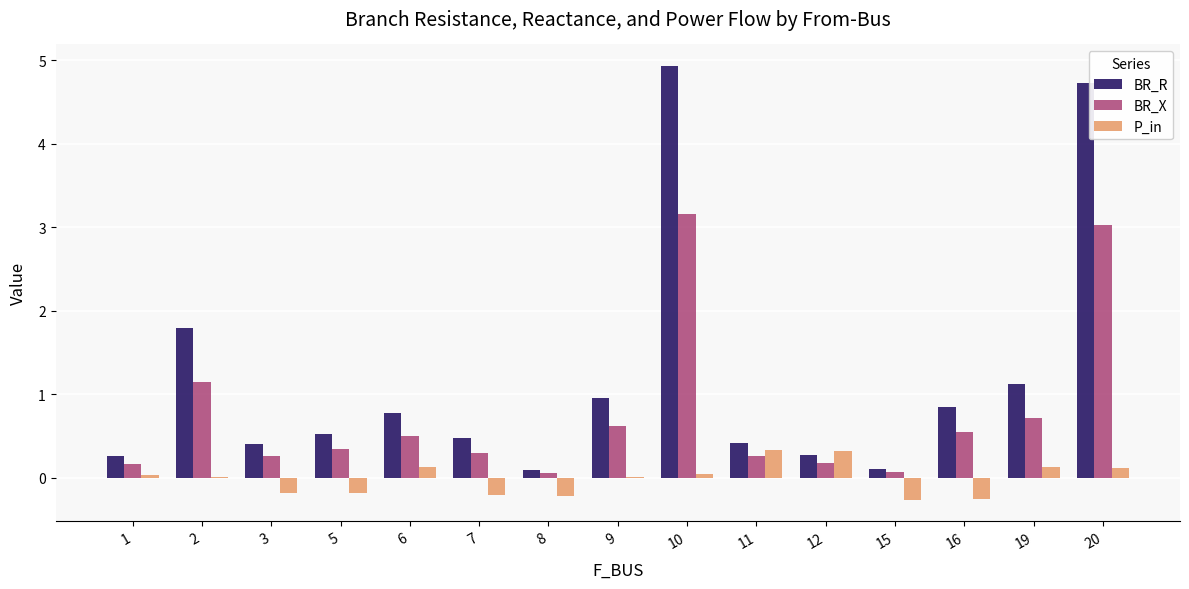

The BR_X series shows 0.3 at 7. True or false?

True